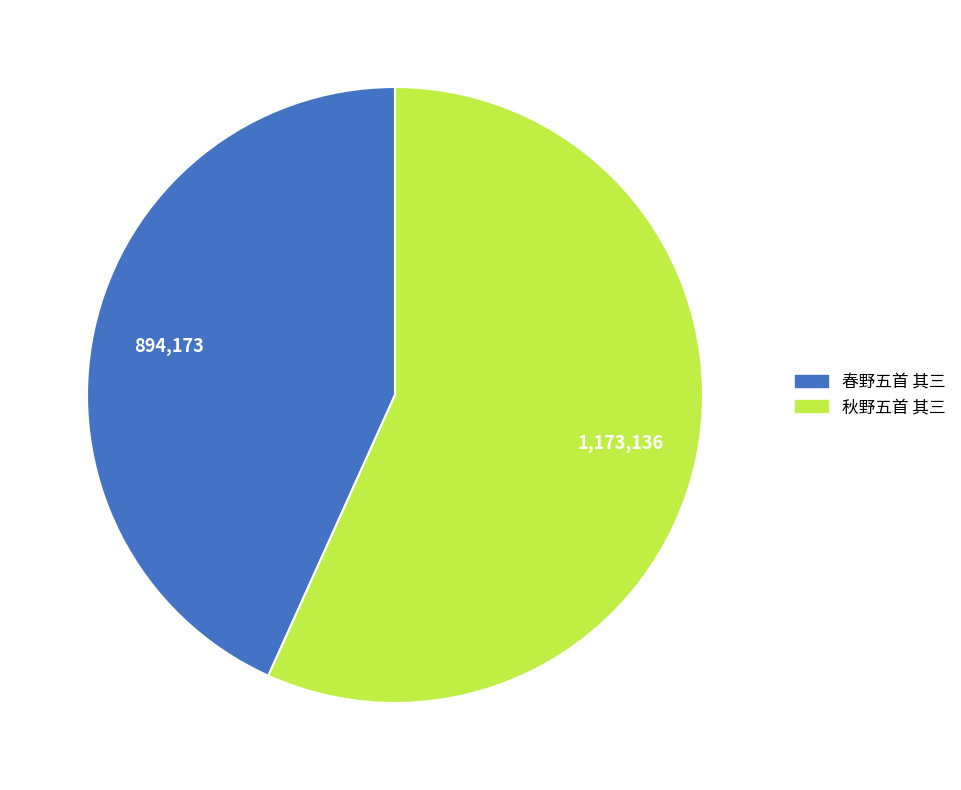

Is it true that 秋野五首 其三 is 64% of the pie?

False